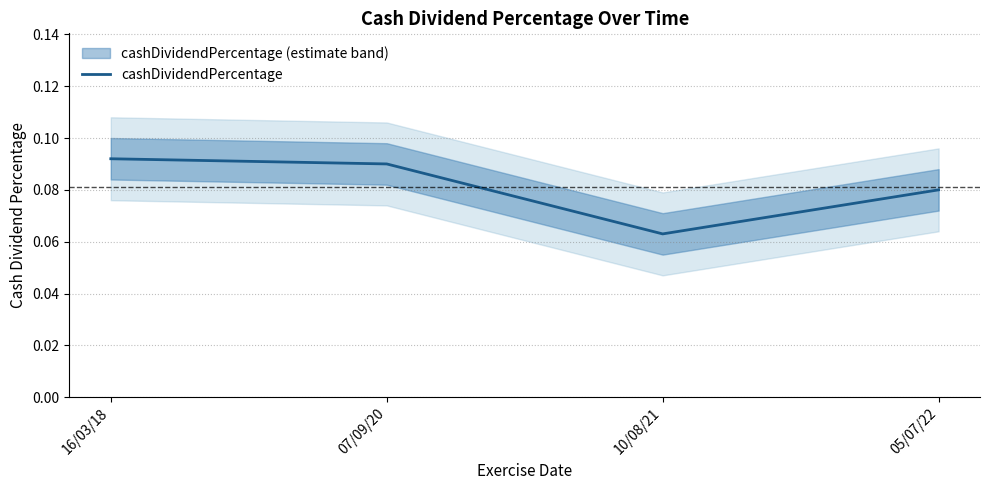

Reading left to right, extract all data points from this chart.

0.1	0.1	0.1	0.1